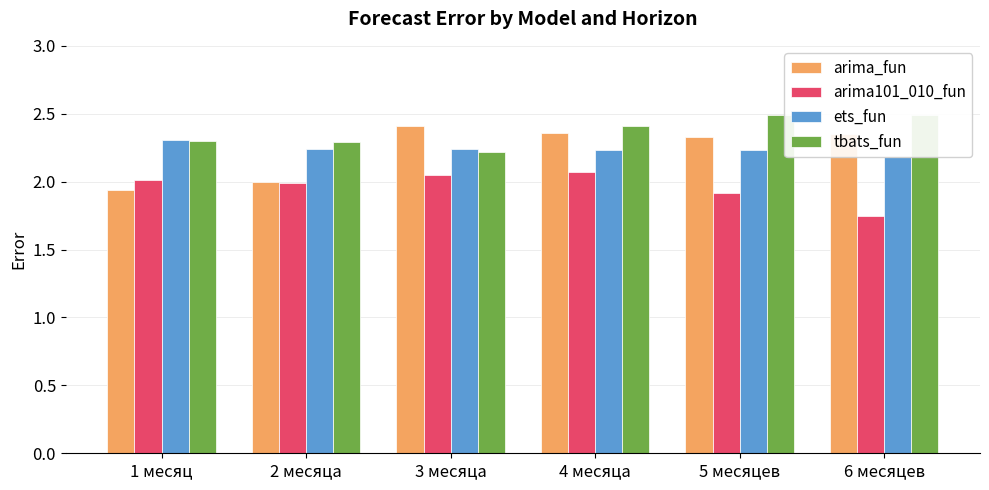

At which label is ets_fun closest to 2?

6 месяцев